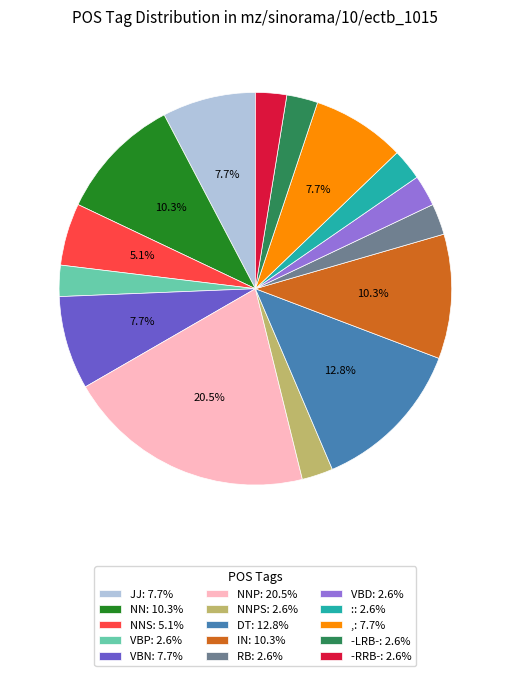

Does NNP: 20.5% account for over 50% of the chart?

No